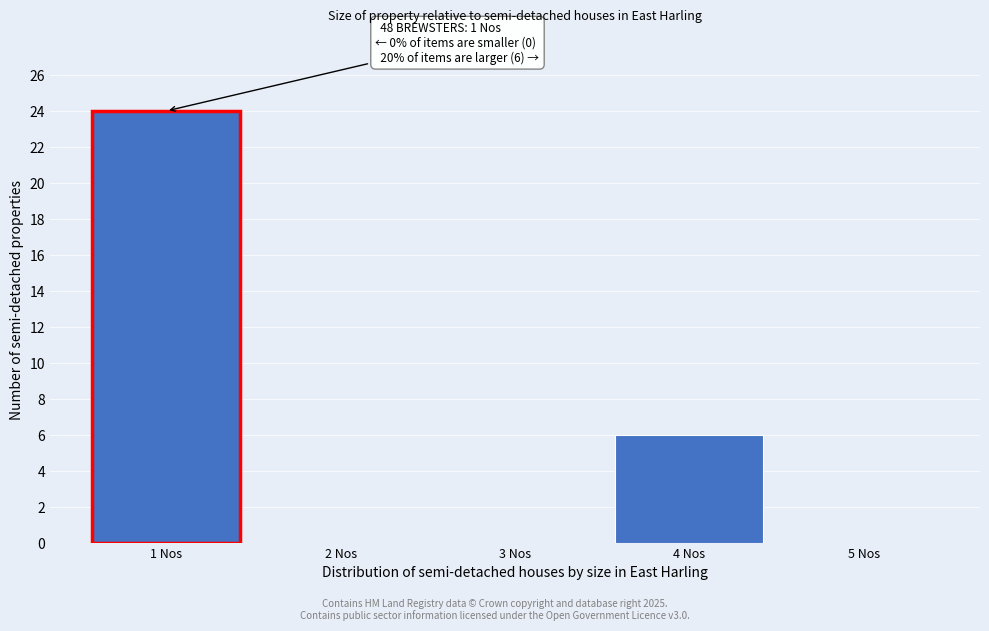

Reading left to right, what are all the values shown in this chart?

1 Nos=24	2 Nos=0	3 Nos=0	4 Nos=6	5 Nos=0